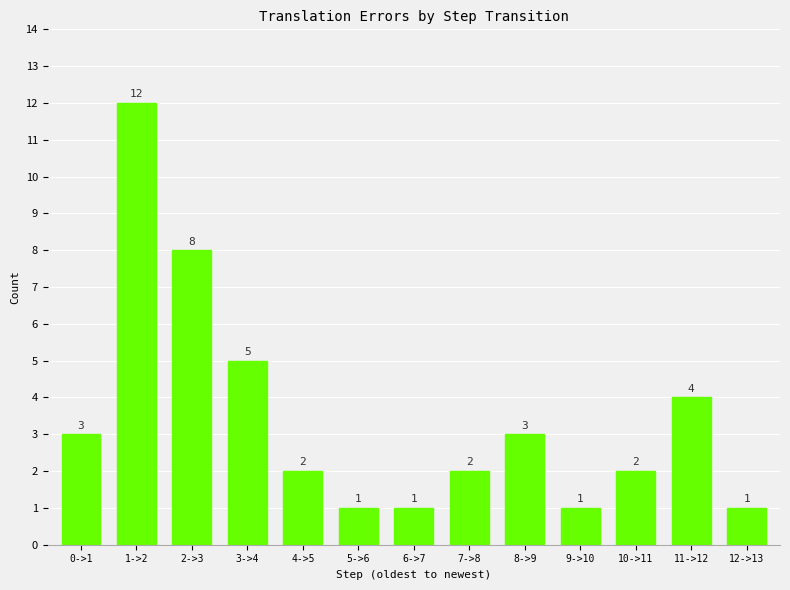

Count the number of categories in the chart.

13